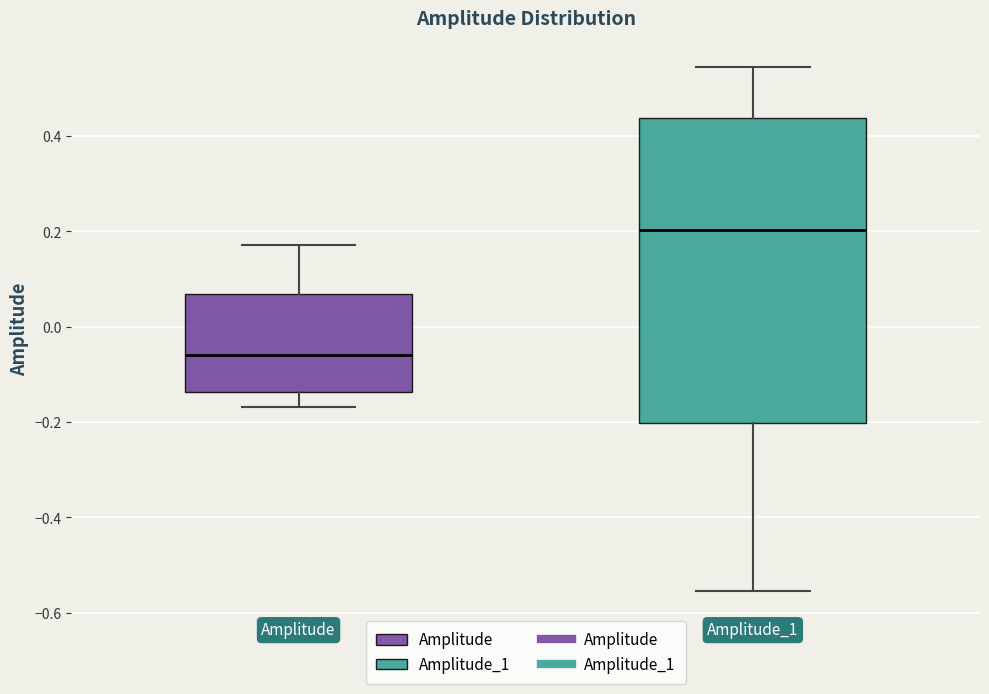

Reading left to right, transcribe this box plot: for each box, give where its median line is, the range the box spans, and where its two whiskers end, as read against the y-axis. The values are not printed on the chart, so give them approximately, as read against the axis.

Amplitude: median -0.06, box -0.14 to 0.06, whiskers -0.16 to 0.18
Amplitude_1: median 0.20, box -0.20 to 0.44, whiskers -0.56 to 0.54